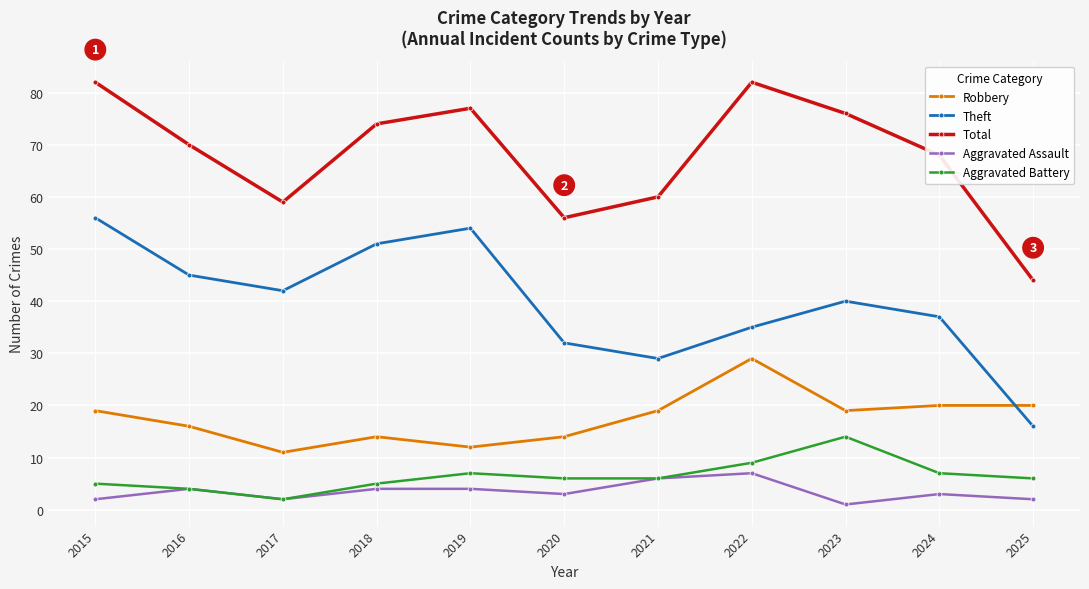

Reading left to right, list all the values displayed in this chart.

Robbery: 19	16	11	14	12	14	19	29	19	20	20
Theft: 56	45	42	51	54	32	29	35	40	37	16
Total: 82	70	59	74	77	56	60	82	76	68	44
Aggravated Assault: 2	4	2	4	4	3	6	7	1	3	2
Aggravated Battery: 5	4	2	5	7	6	6	9	14	7	6